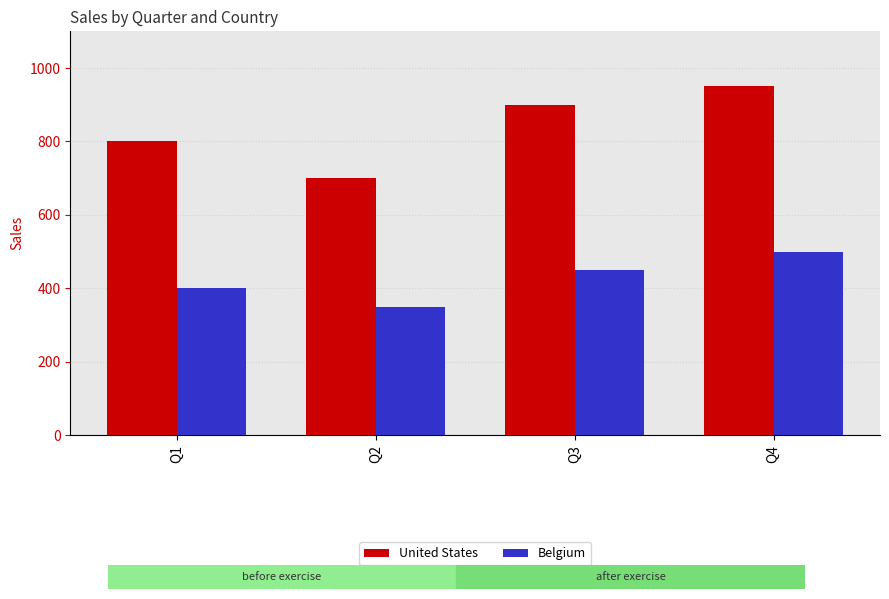

At Q3, list the series in order from largest to smallest.

United States, Belgium